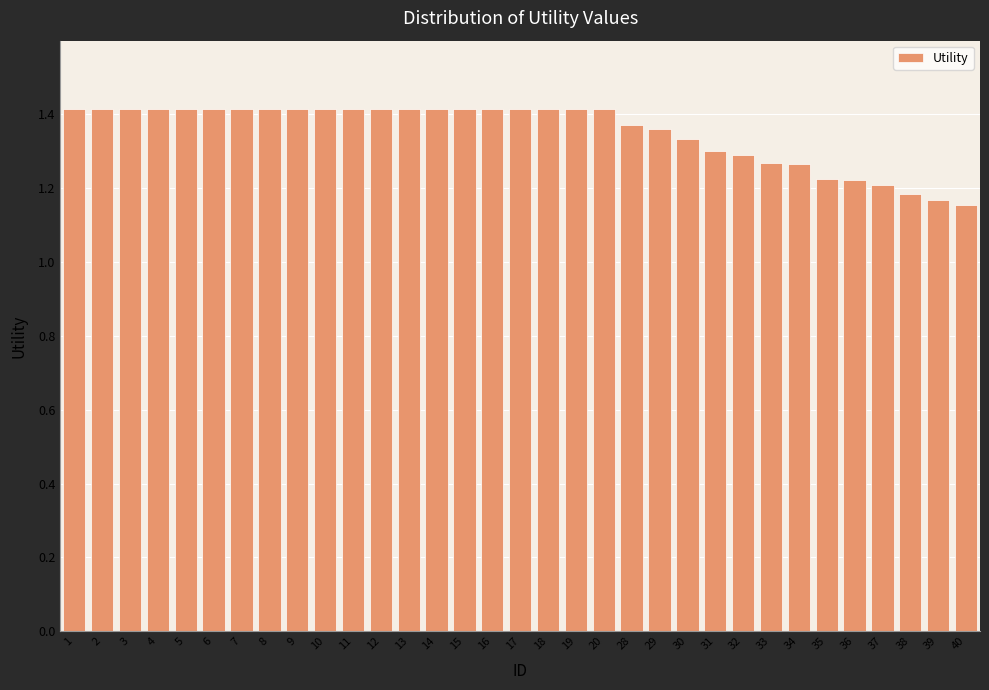

The value at 40 is 1.7. True or false?

False